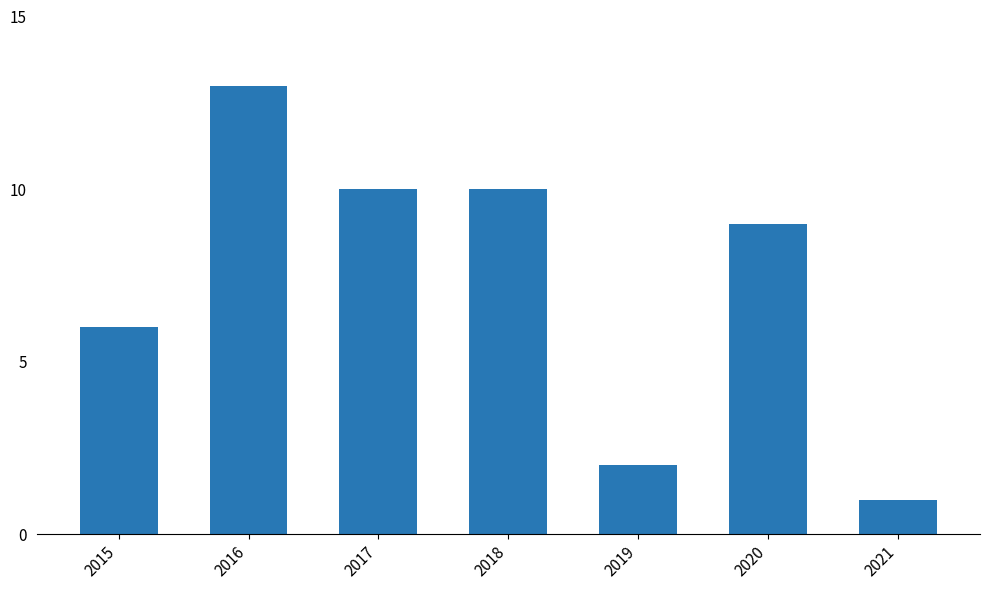

The value at 2017 is 4. True or false?

False